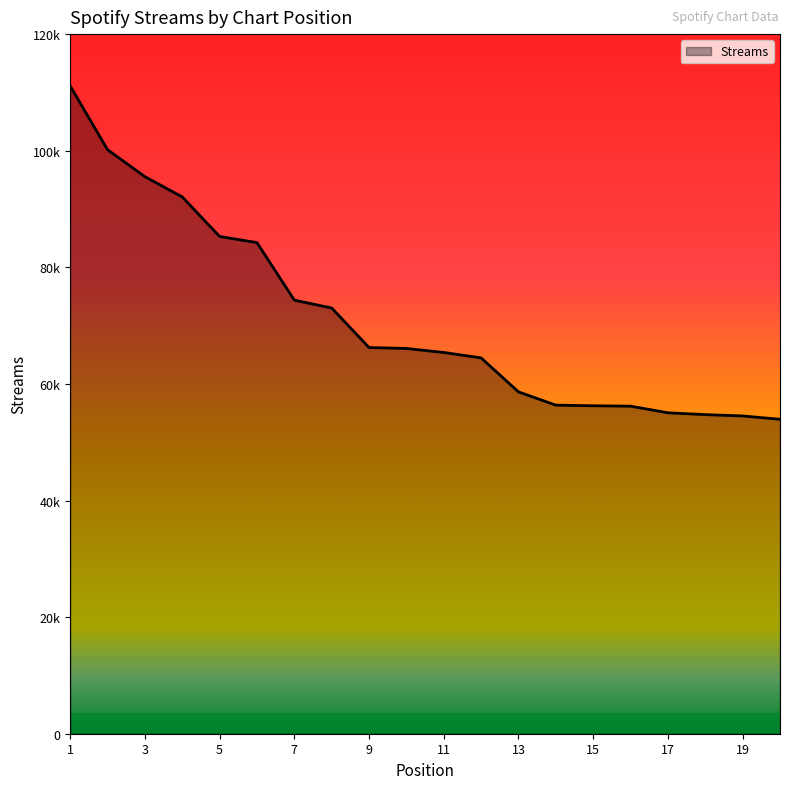

What is the value of the 18th point from the left?

54734